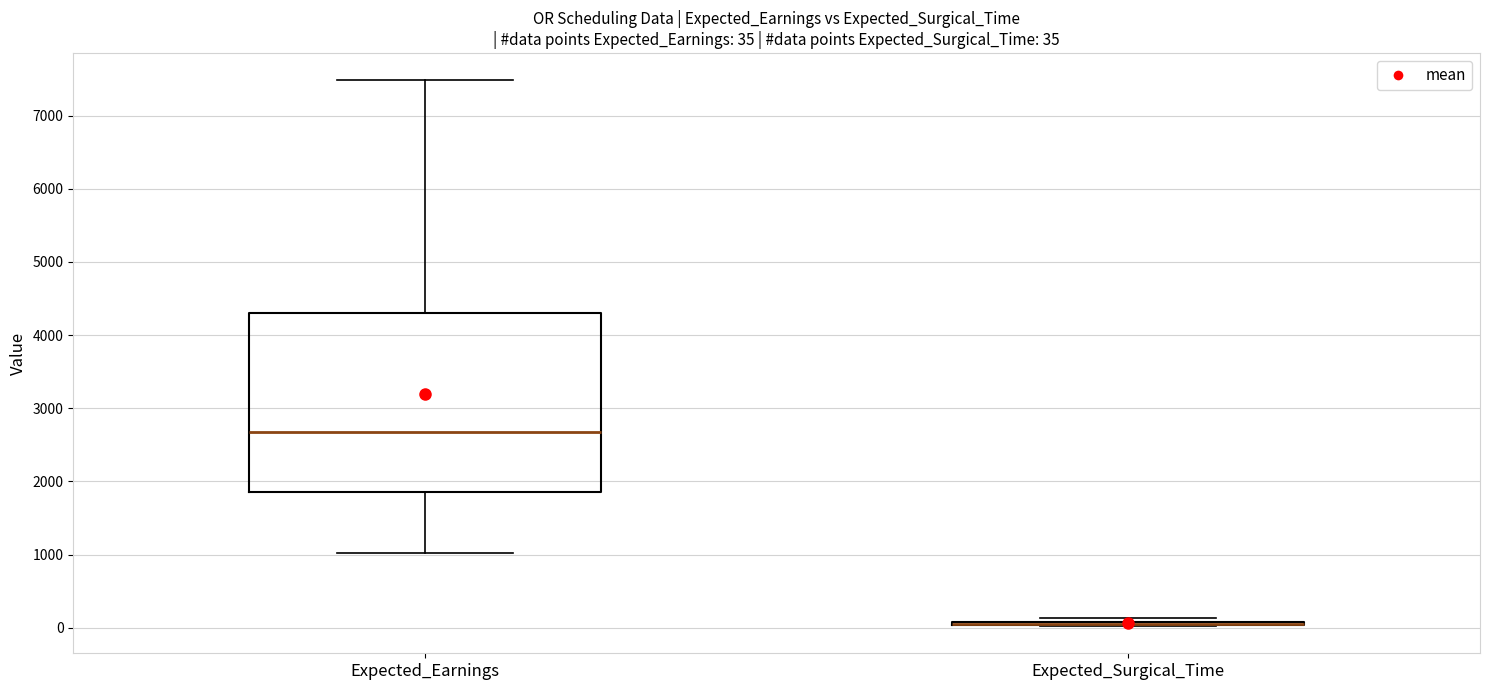

Which box is the tallest, from its lower edge to its upper edge?

Expected_Earnings